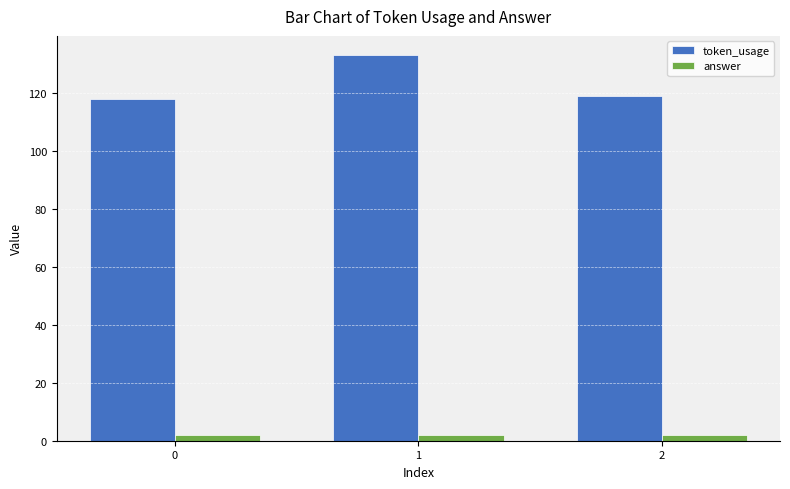

Which series changed the most between 1 and 2?

token_usage